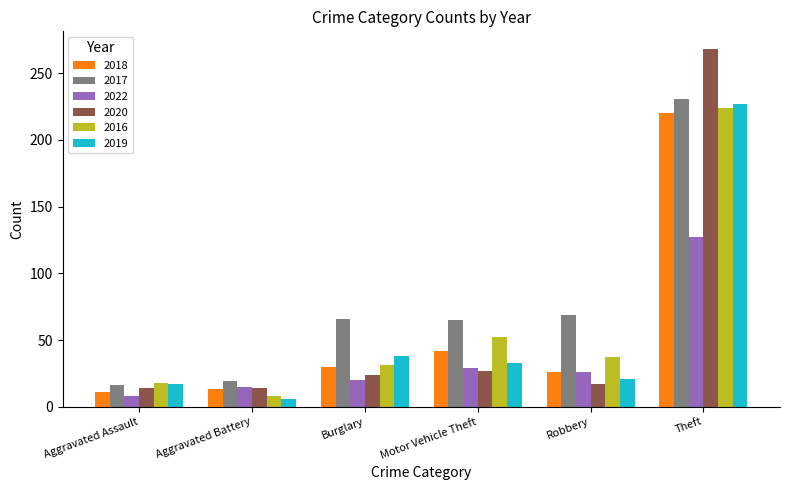

Is the value of 2016 at Theft greater than the value of 2017 at Robbery?

Yes